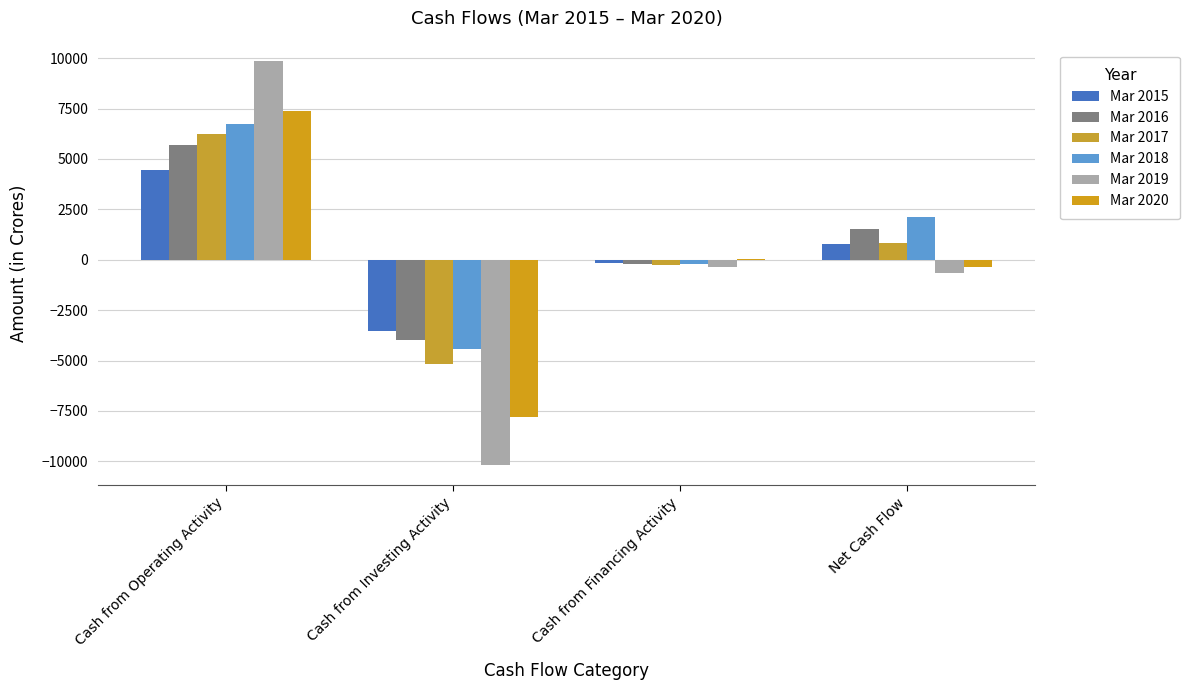

Are the bars horizontal?

No